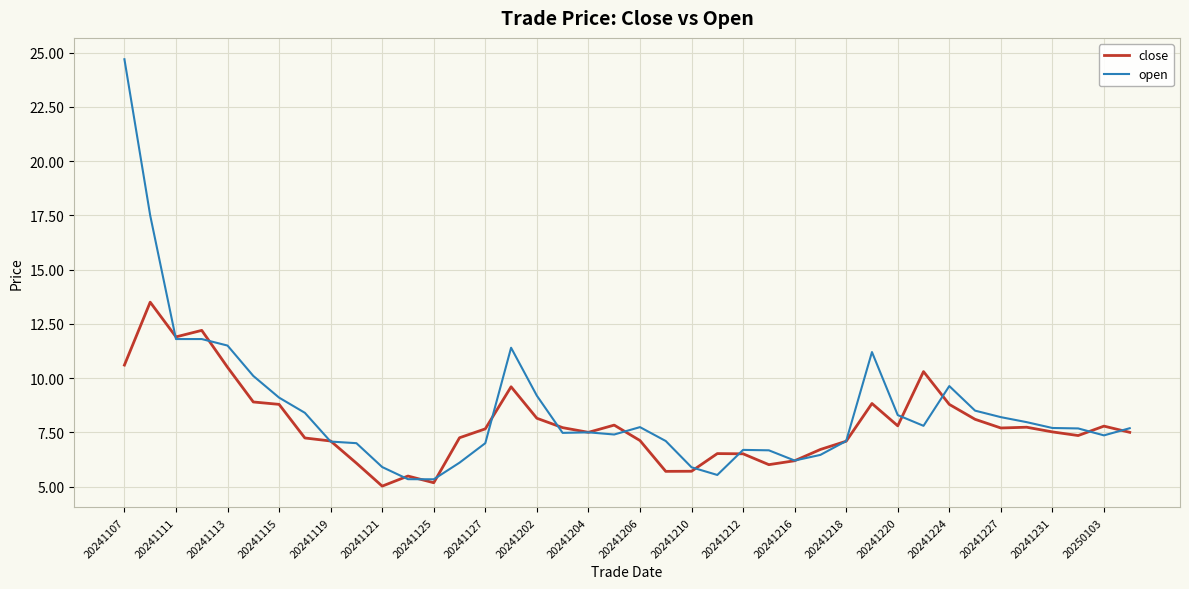

After their last crossing, which series has the higher values: close or open?

open